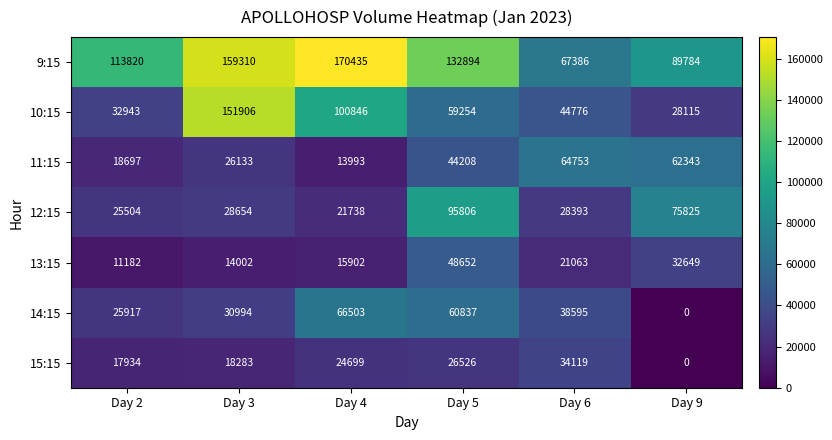

What is the spread (max minus min) of values at Day 4?

156442